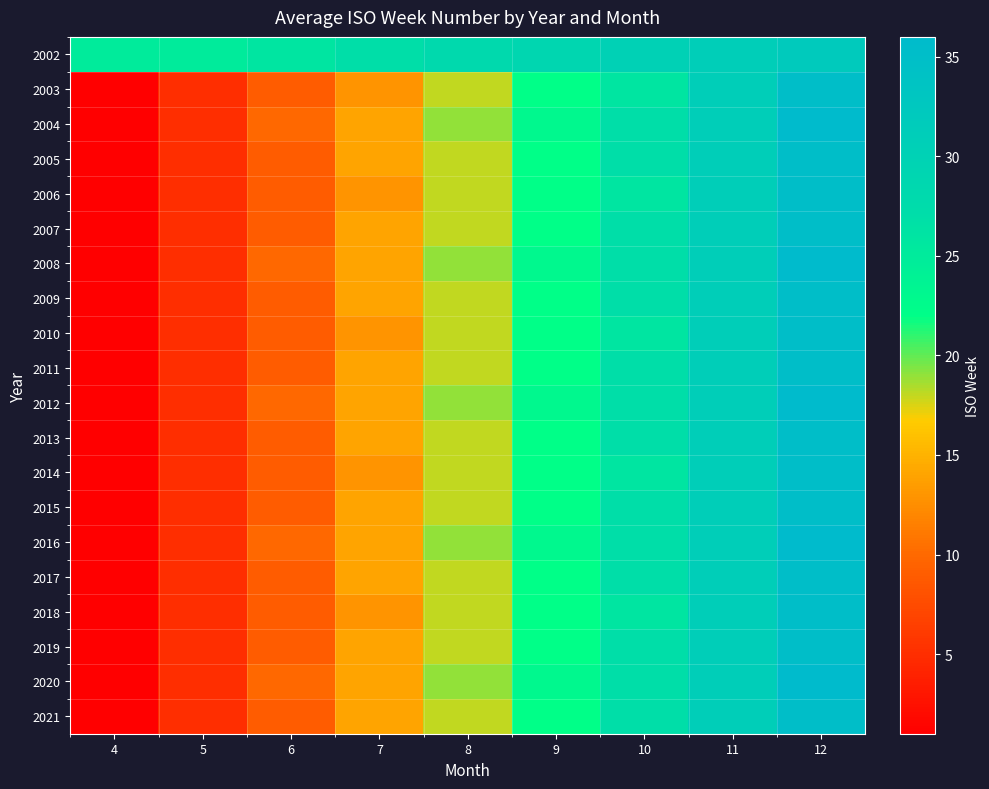

At which category is the sum across all series the highest?

12